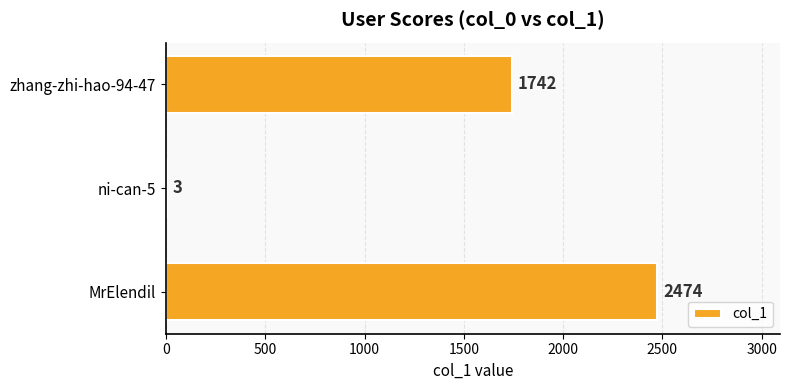

Count the number of data series in this chart.

1